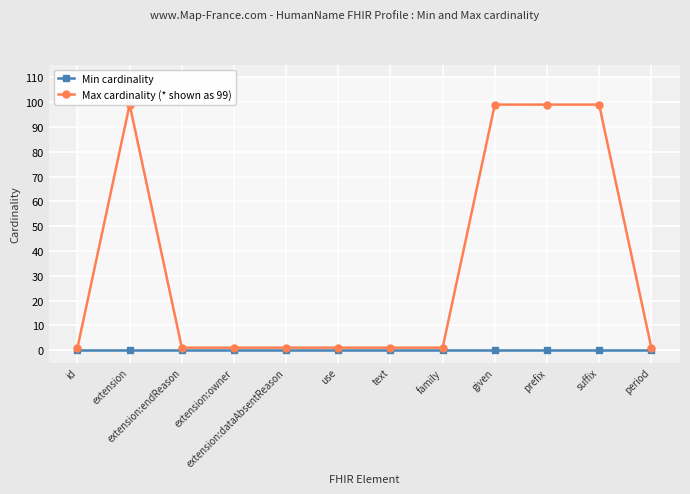

How many lines are shown in the chart?

2